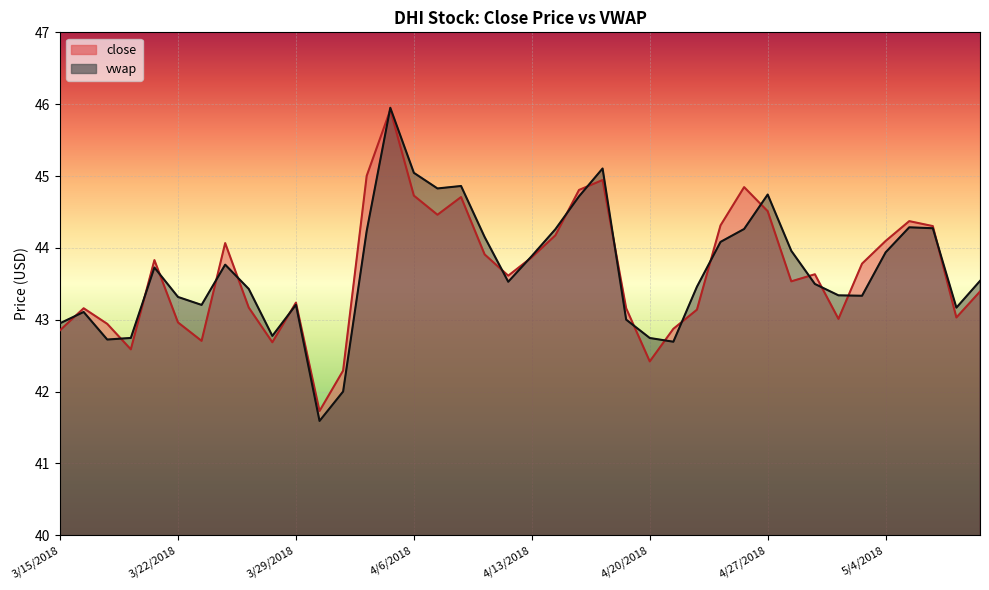

What is the label of the 1st point from the right?

5/10/2018